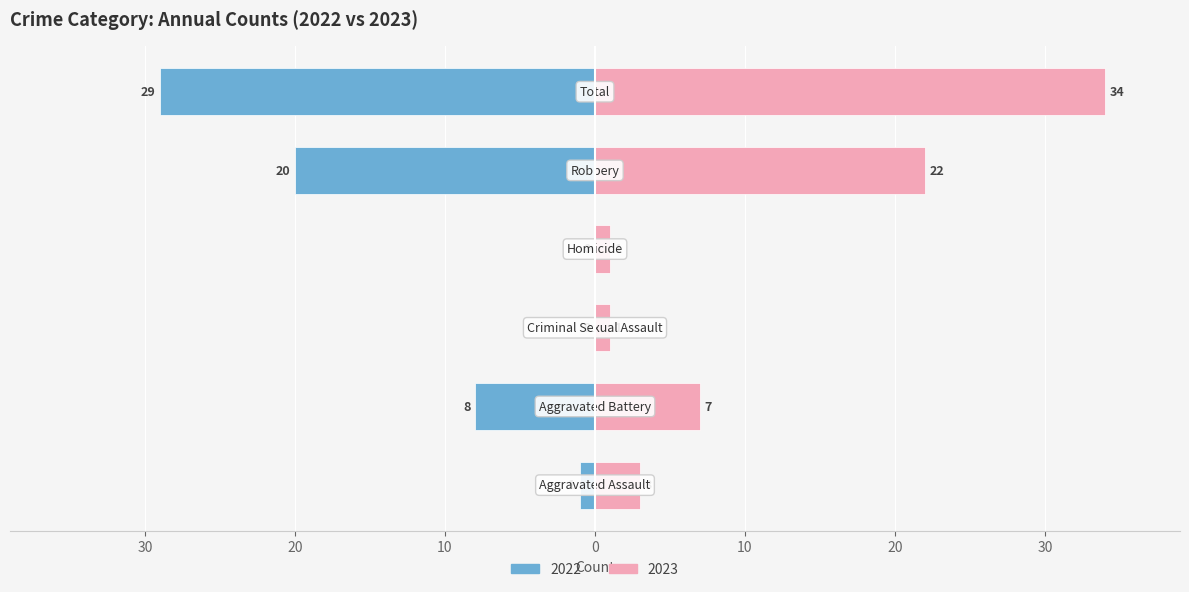

What is the difference between the maximum and minimum values in the Right (count) series?

33